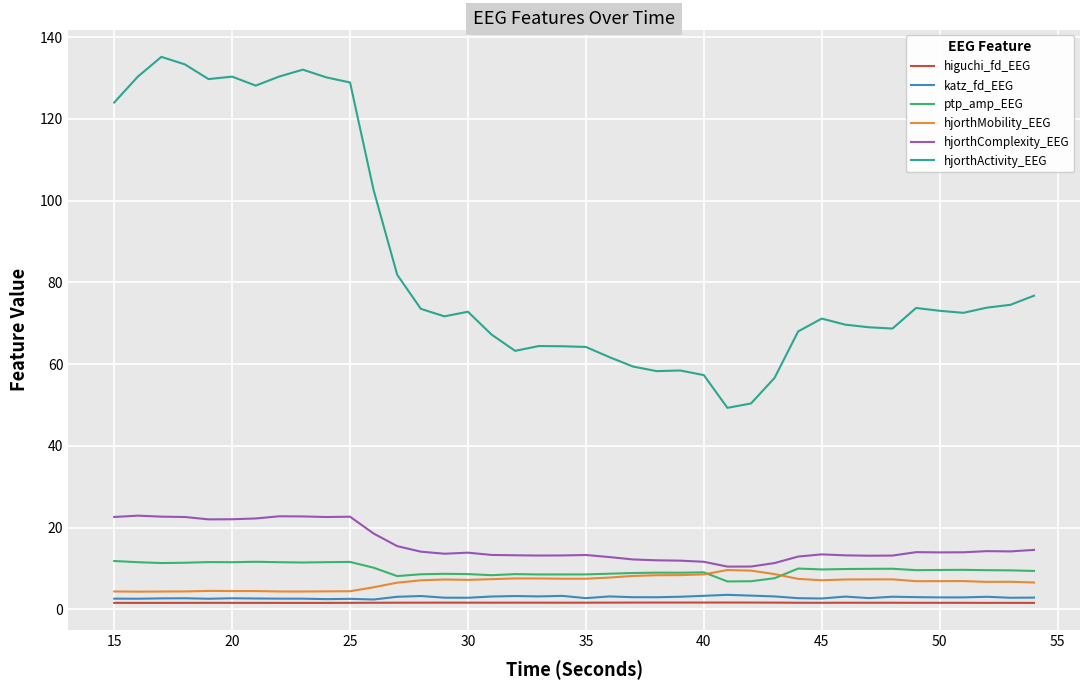

Which series has the largest total across all categories?

hjorthActivity_EEG